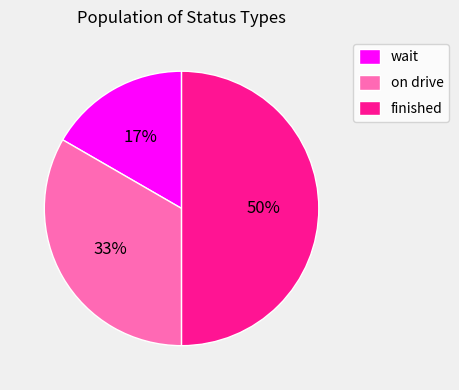

How many slices are in this pie chart?

3